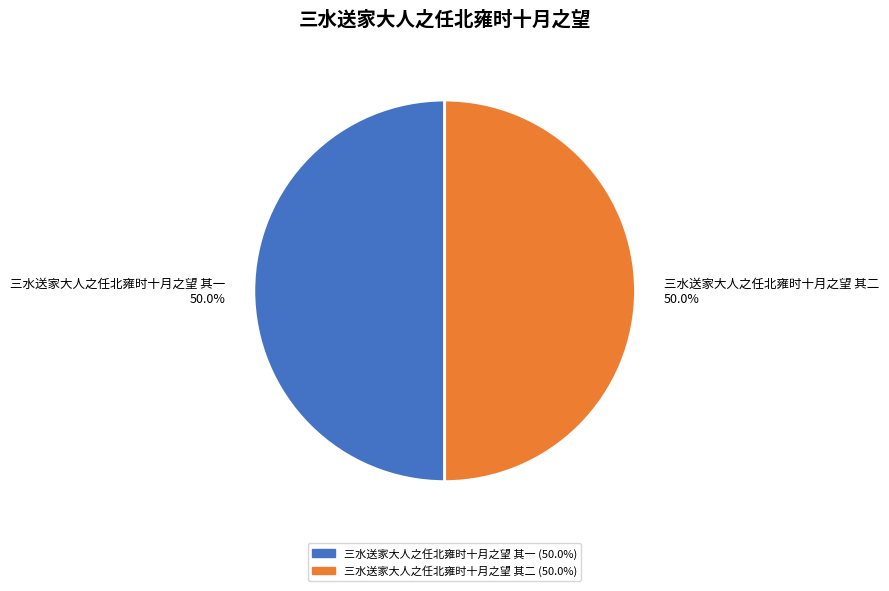

How much of the chart is everything except 三水送家大人之任北雍时十月之望 其一?

50.0%